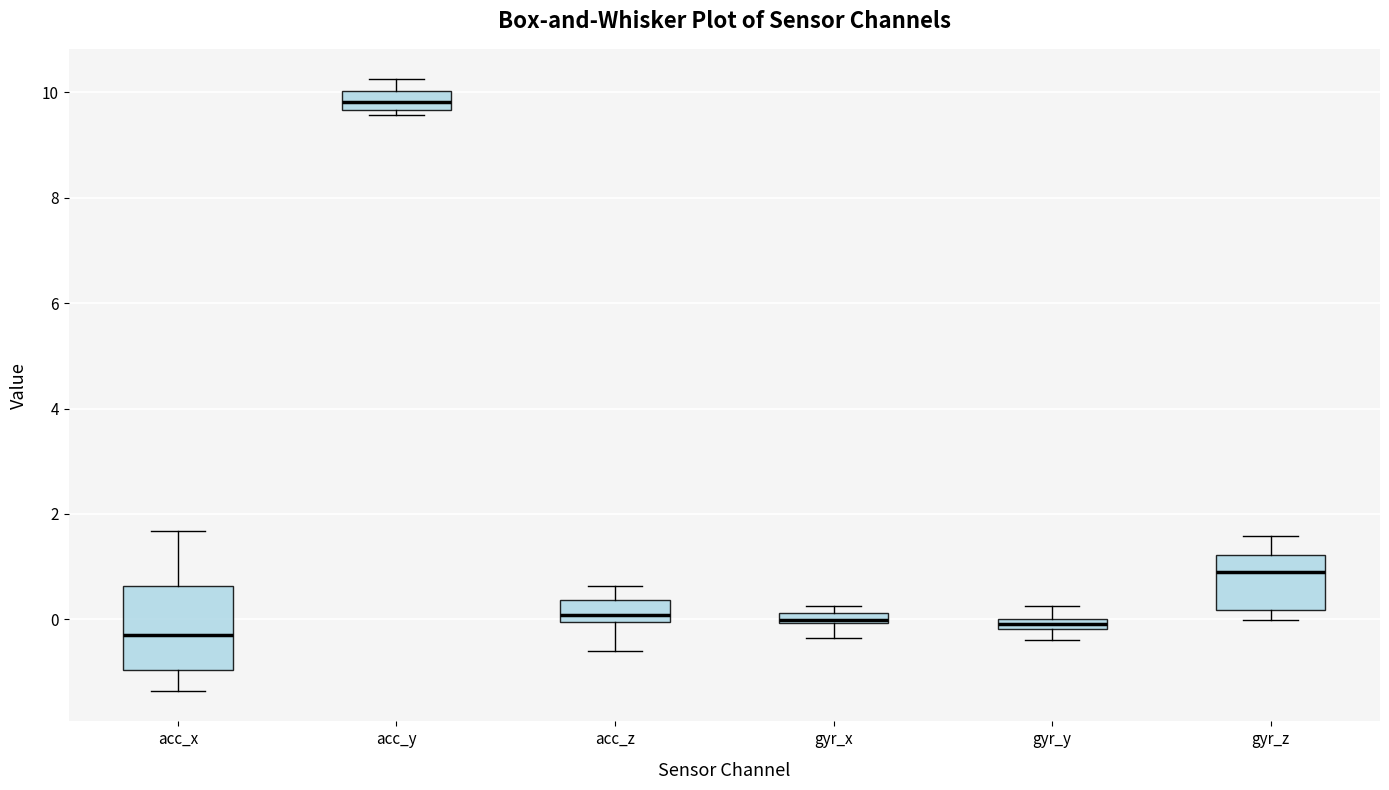

Which box's median line is the highest?

acc_y